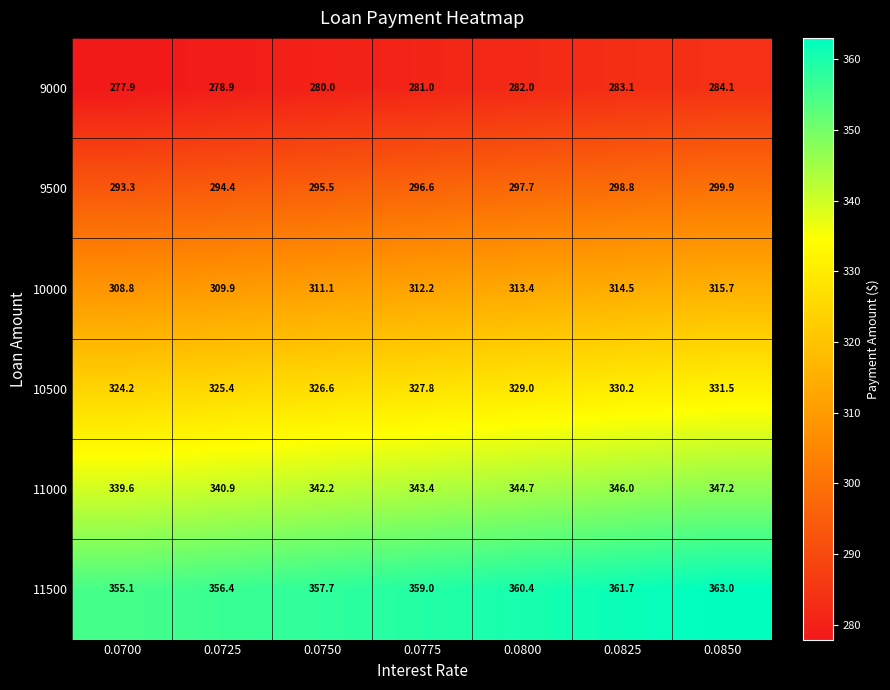

Rank the series by their average value, from highest to lowest.

11500, 11000, 10500, 10000, 9500, 9000